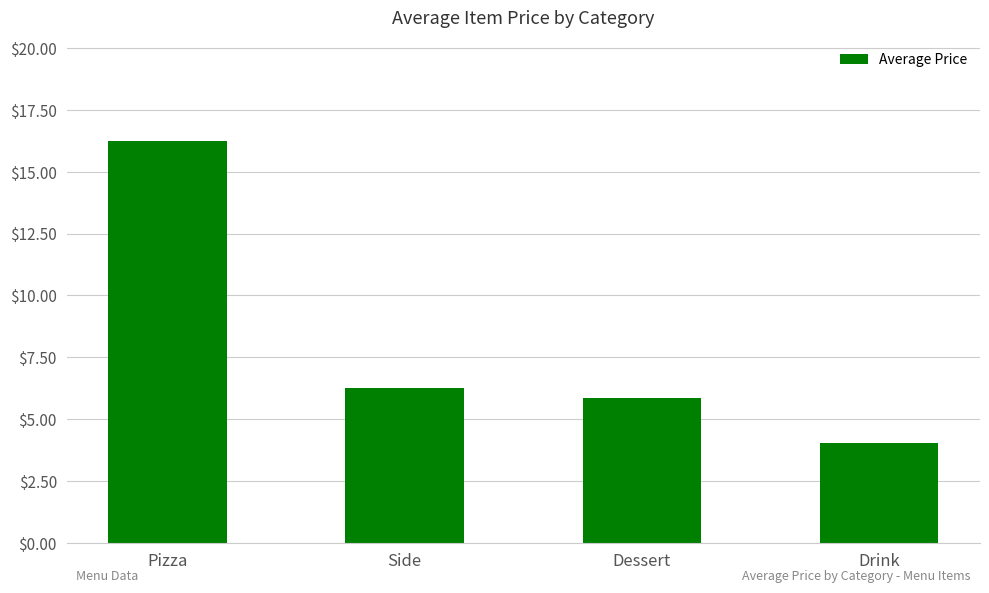

What is the change in value from Dessert to Drink?

-1.8